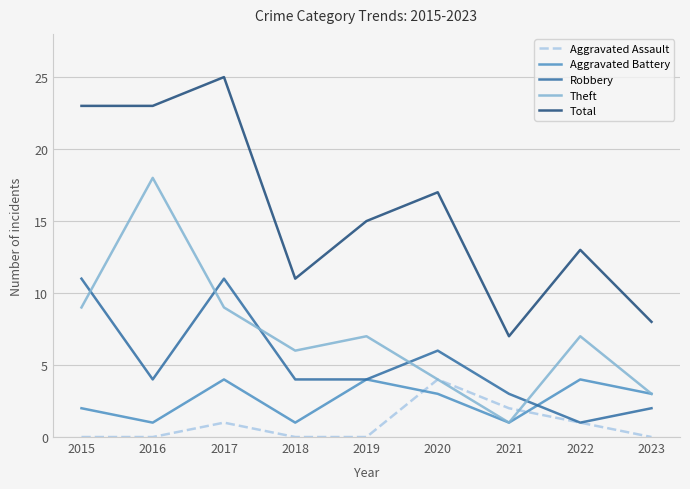

How many distinct data groups are displayed?

5